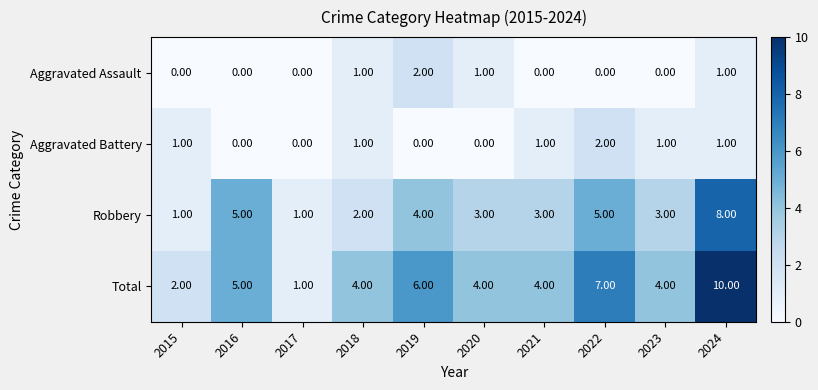

What is the spread (max minus min) of values at 2019?

6